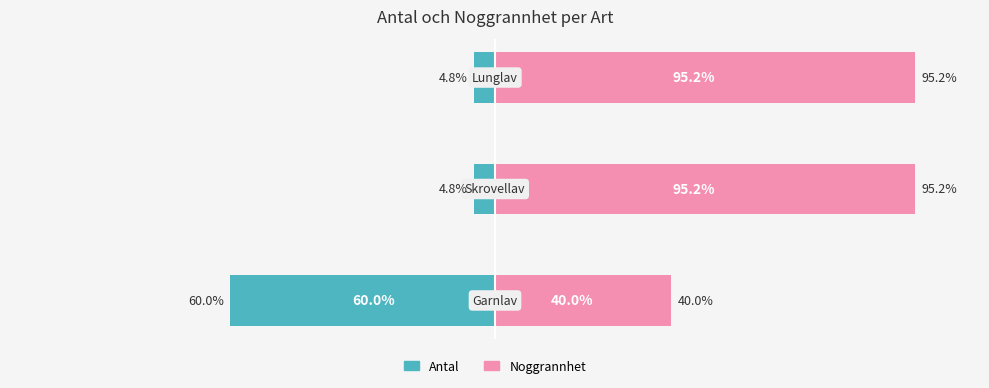

Which series has the largest total across all categories?

Noggrannhet